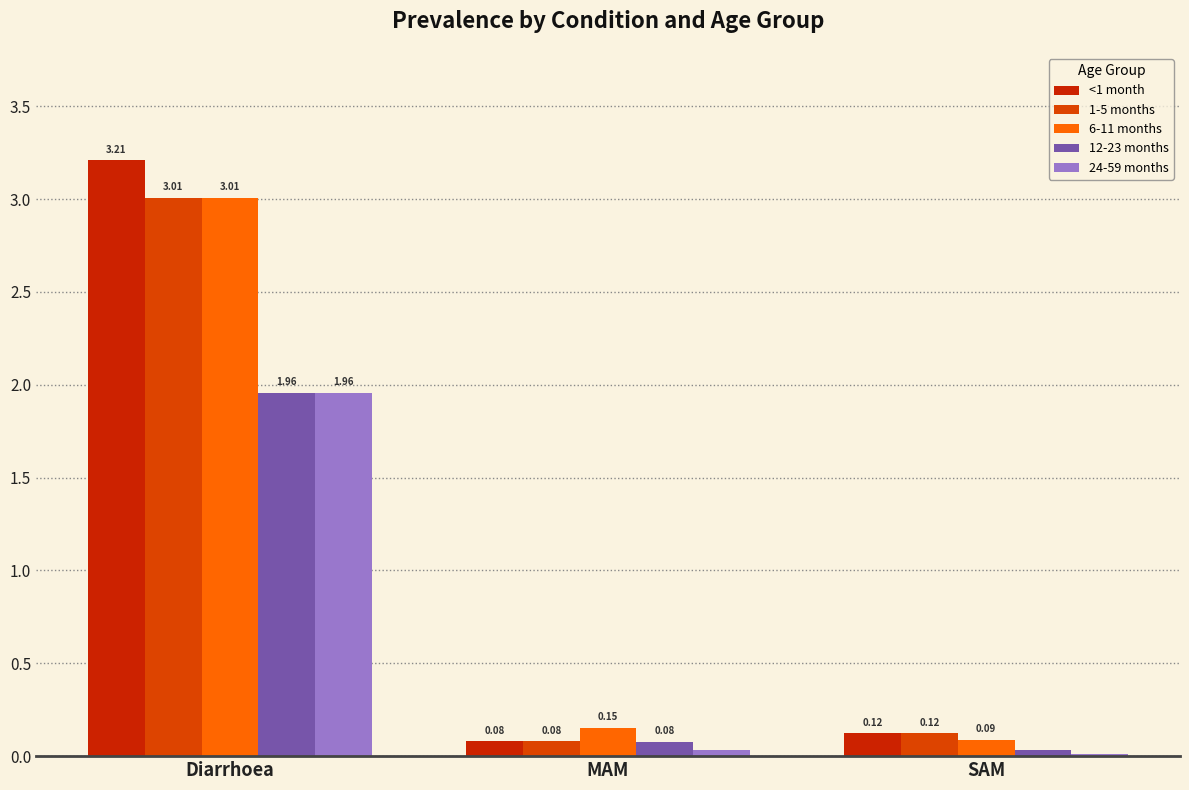

The value of 1-5 months at MAM is 0.1. True or false?

True